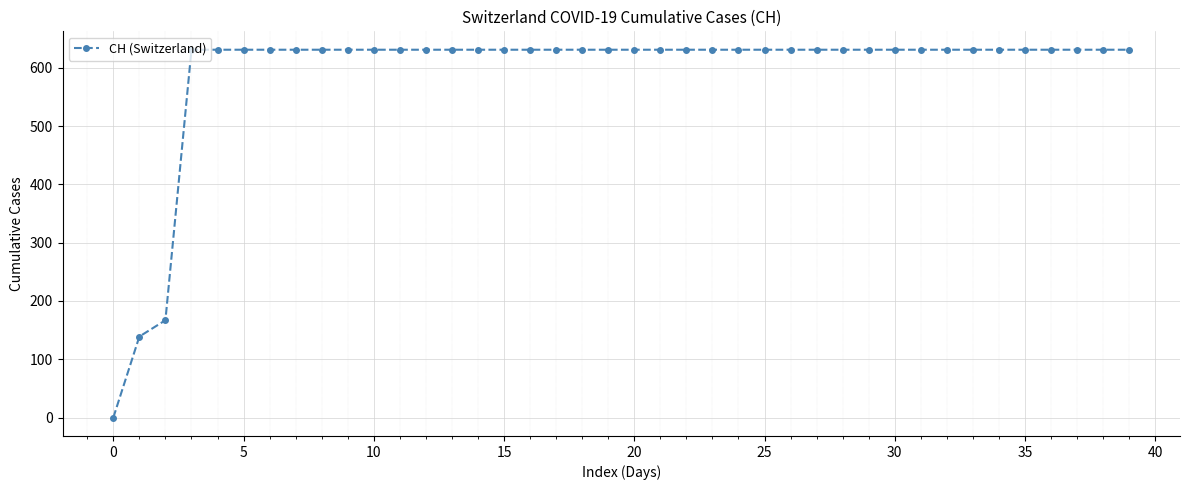

What is the sum of all values?

23653